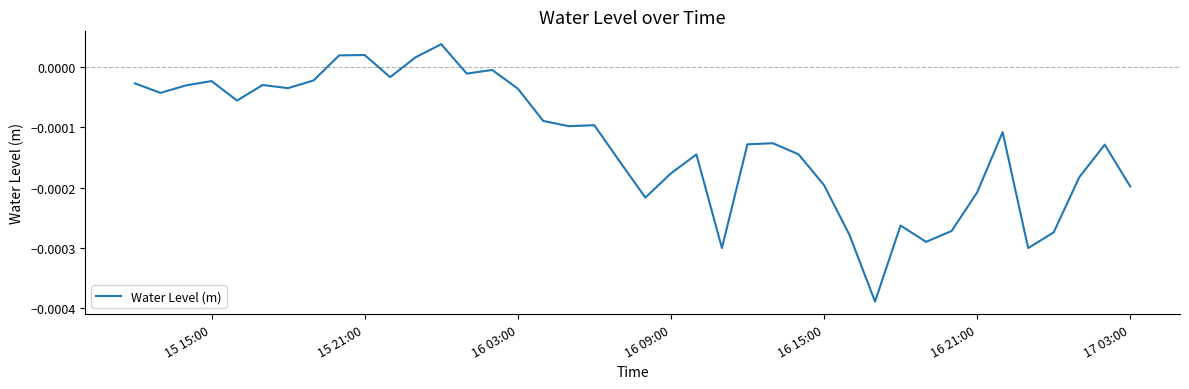

Does the chart have visible grid lines?

No